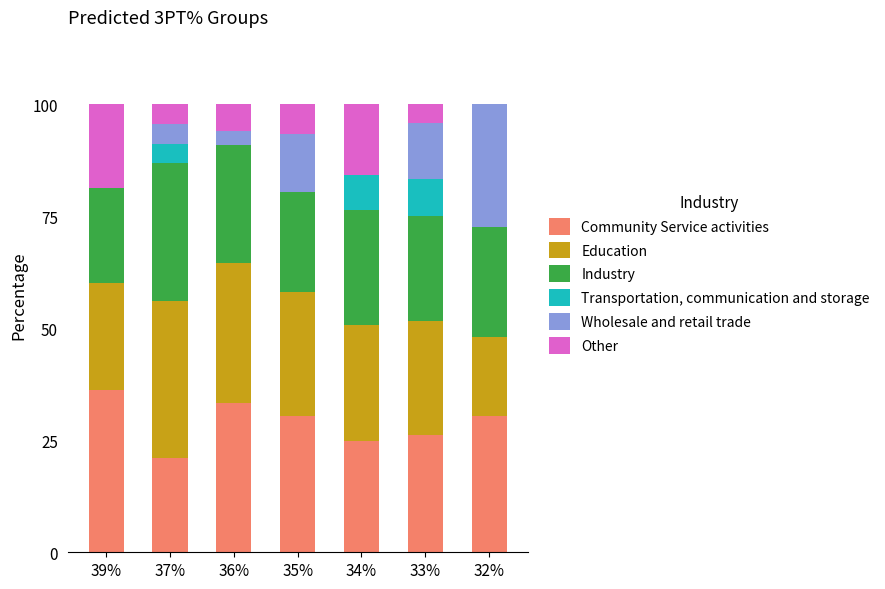

Which category has the highest value in the Community Service activities series?

39%